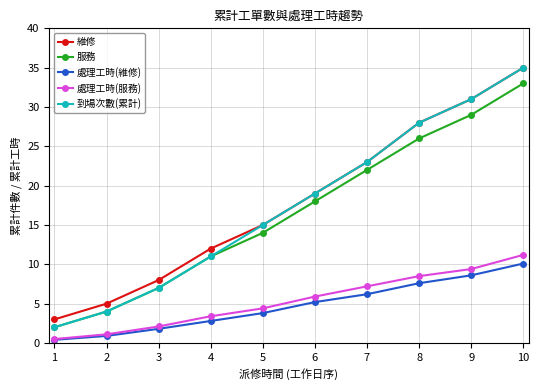

Which category has the lowest value in the 服務 series?

1